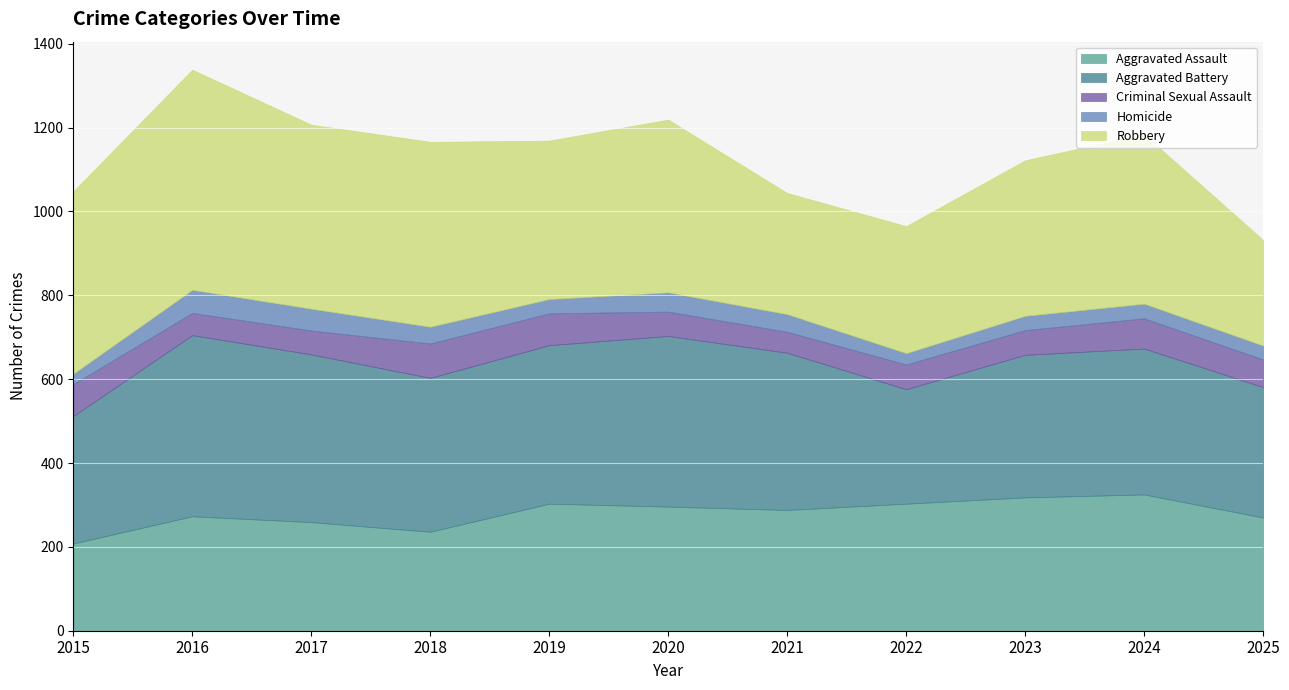

Between 2015 and 2018, which is larger?

2018